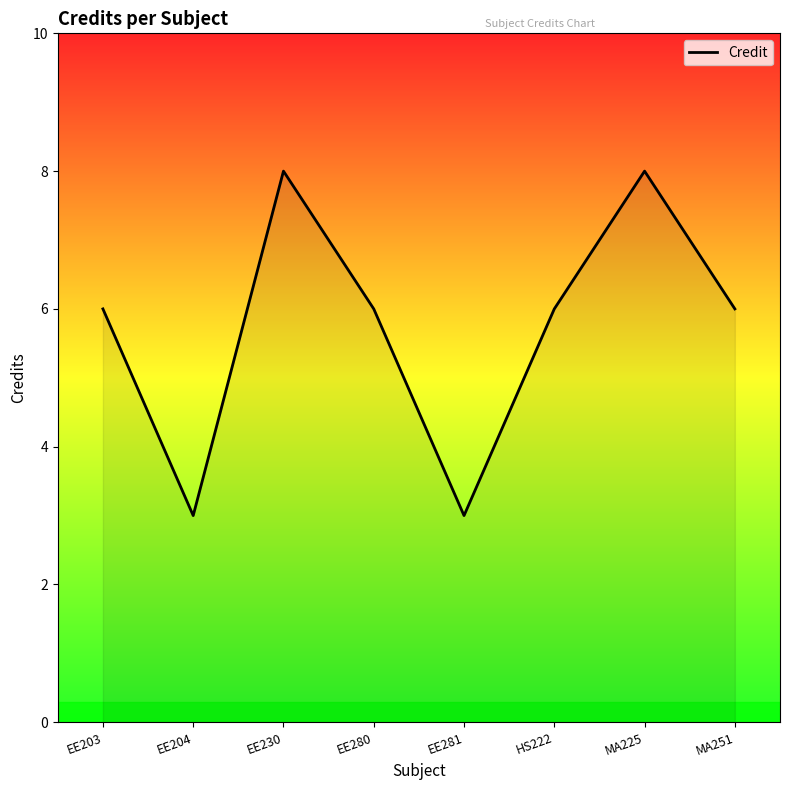

Is it true that the value at EE204 is 3?

True